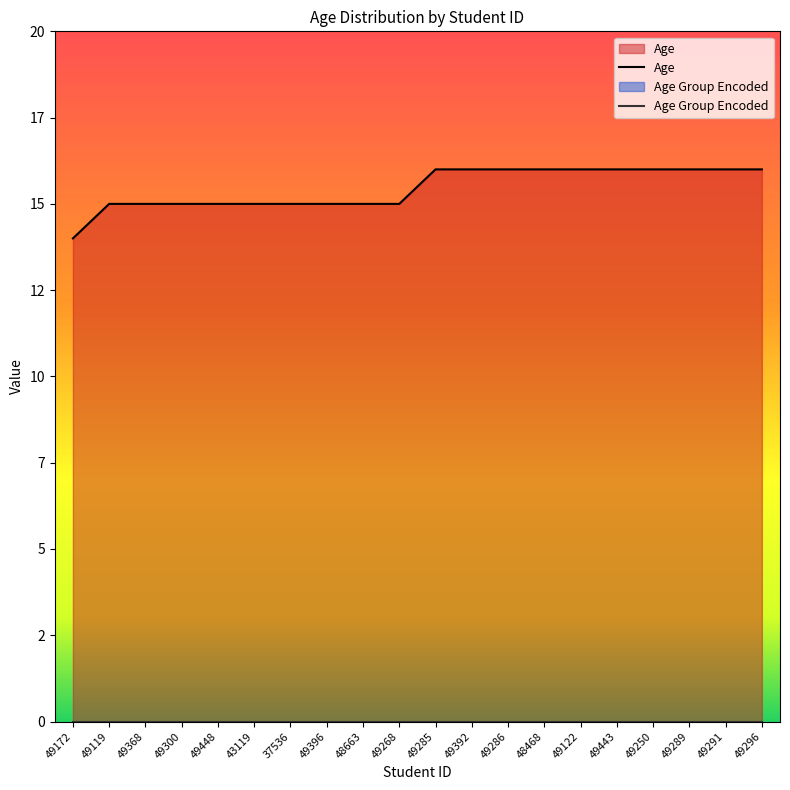

Reading right to left, what are all the values shown in this chart?

Age: 49296=16	49291=16	49289=16	49250=16	49443=16	49122=16	48468=16	49286=16	49392=16	49285=16	49268=15	48663=15	49396=15	37536=15	43119=15	49448=15	49300=15	49368=15	49119=15	49172=14
Age Group Encoded: 49296=0	49291=0	49289=0	49250=0	49443=0	49122=0	48468=0	49286=0	49392=0	49285=0	49268=0	48663=0	49396=0	37536=0	43119=0	49448=0	49300=0	49368=0	49119=0	49172=0